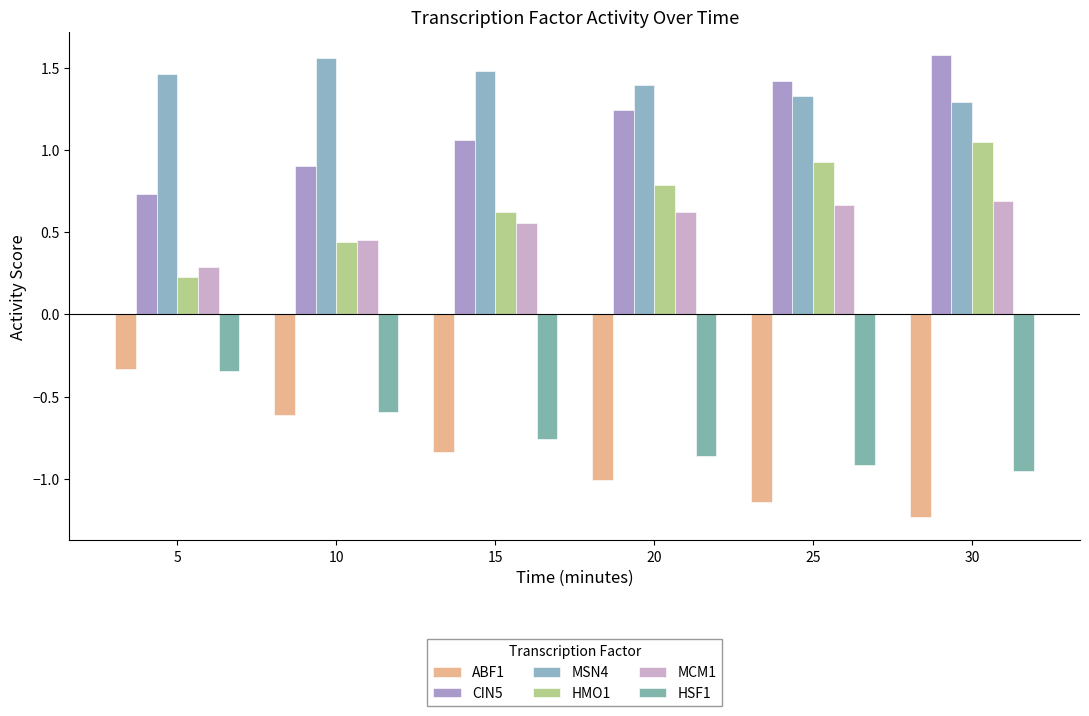

Reading left to right, what are all the values shown in this chart?

ABF1: -0.3	-0.6	-0.8	-1.0	-1.1	-1.2
CIN5: 0.7	0.9	1.1	1.2	1.4	1.6
MSN4: 1.5	1.6	1.5	1.4	1.3	1.3
HMO1: 0.2	0.4	0.6	0.8	0.9	1.0
MCM1: 0.3	0.5	0.6	0.6	0.7	0.7
HSF1: -0.3	-0.6	-0.8	-0.9	-0.9	-1.0